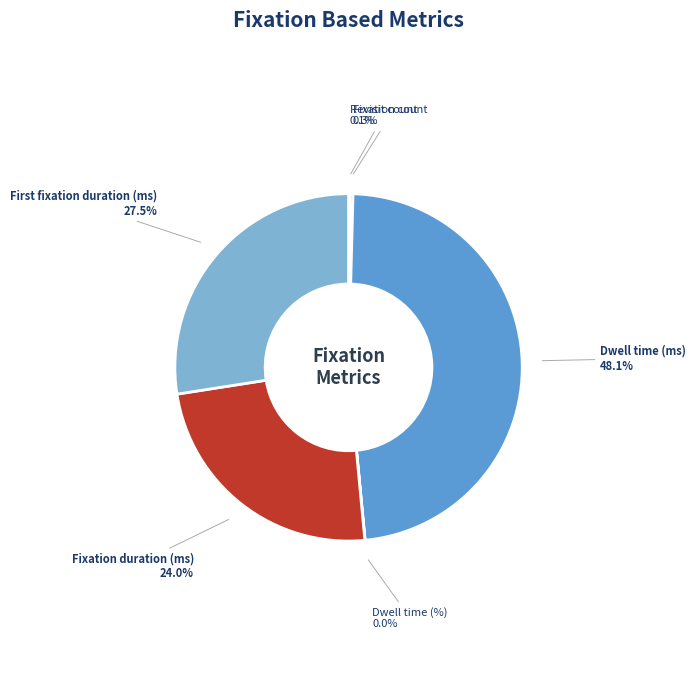

Does any single category account for the majority?

No